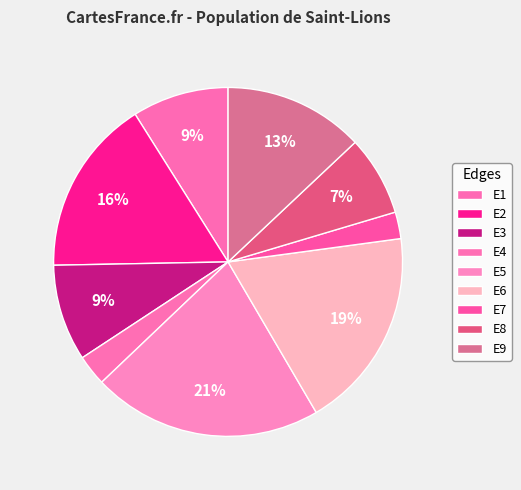

To the nearest percent, what is the combined percentage of E3 and E1?

18%